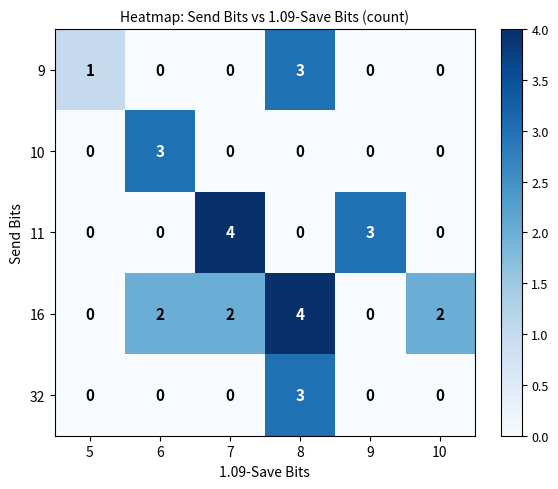

Which series changed the most between 5 and 10?

16